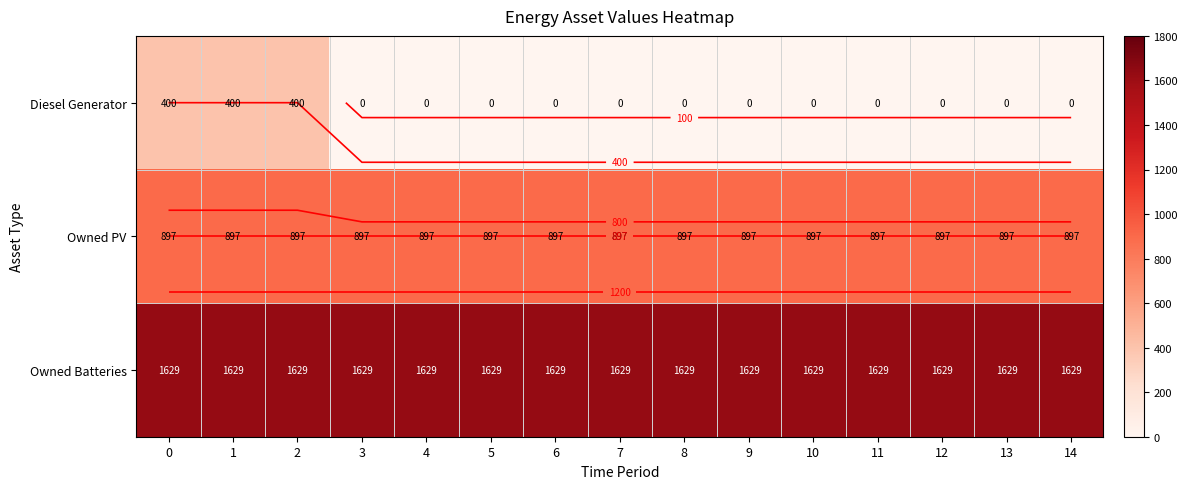

List the labels in order of Owned Batteries value, smallest first.

0, 1, 2, 3, 4, 5, 6, 7, 8, 9, 10, 11, 12, 13, 14